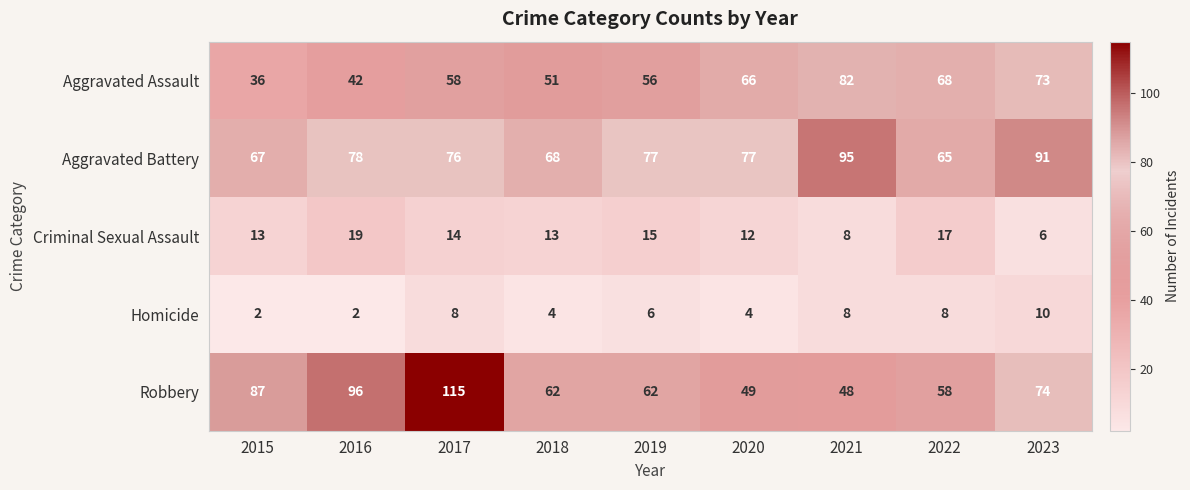

Which category has the lowest value in the Criminal Sexual Assault series?

2023